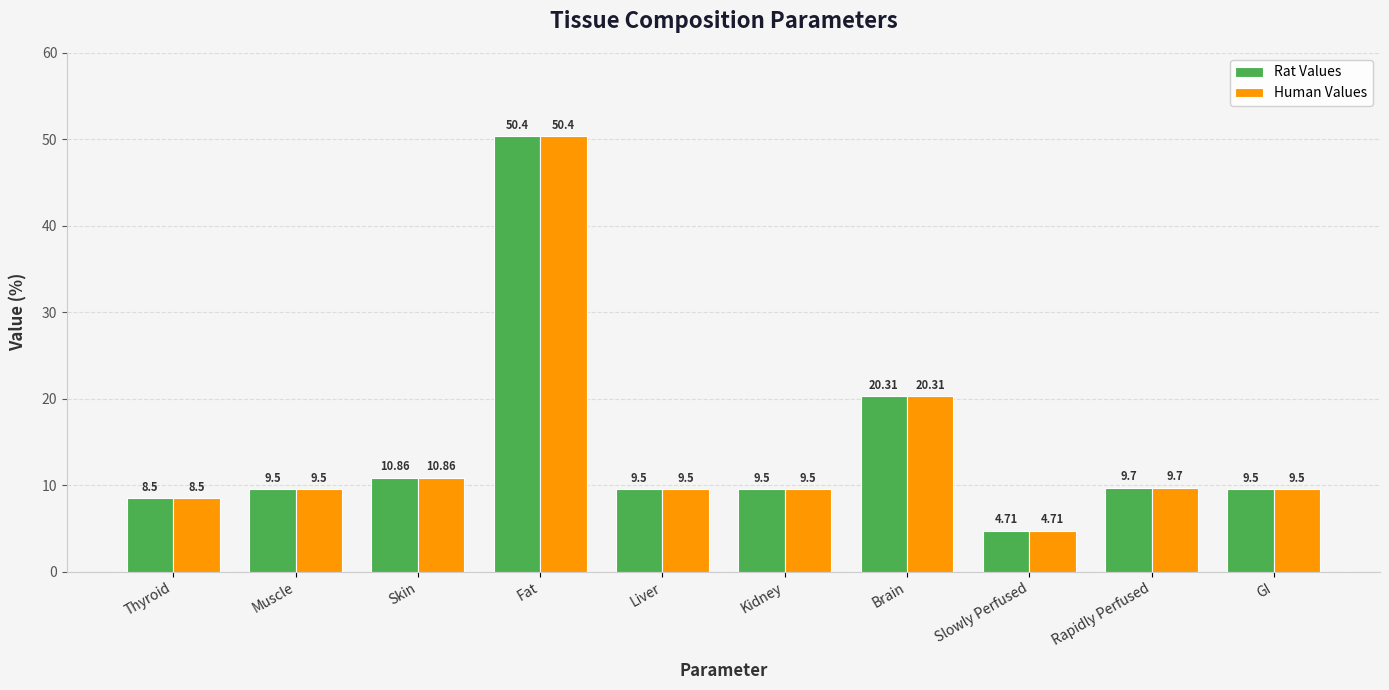

What position from the right is Fat?

7